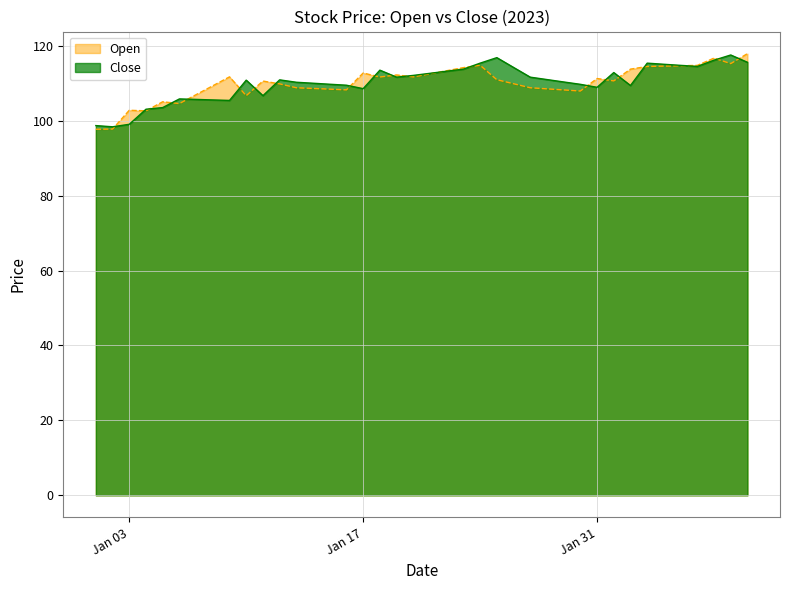

Which category has the lowest value in the Close series?

2023-01-02